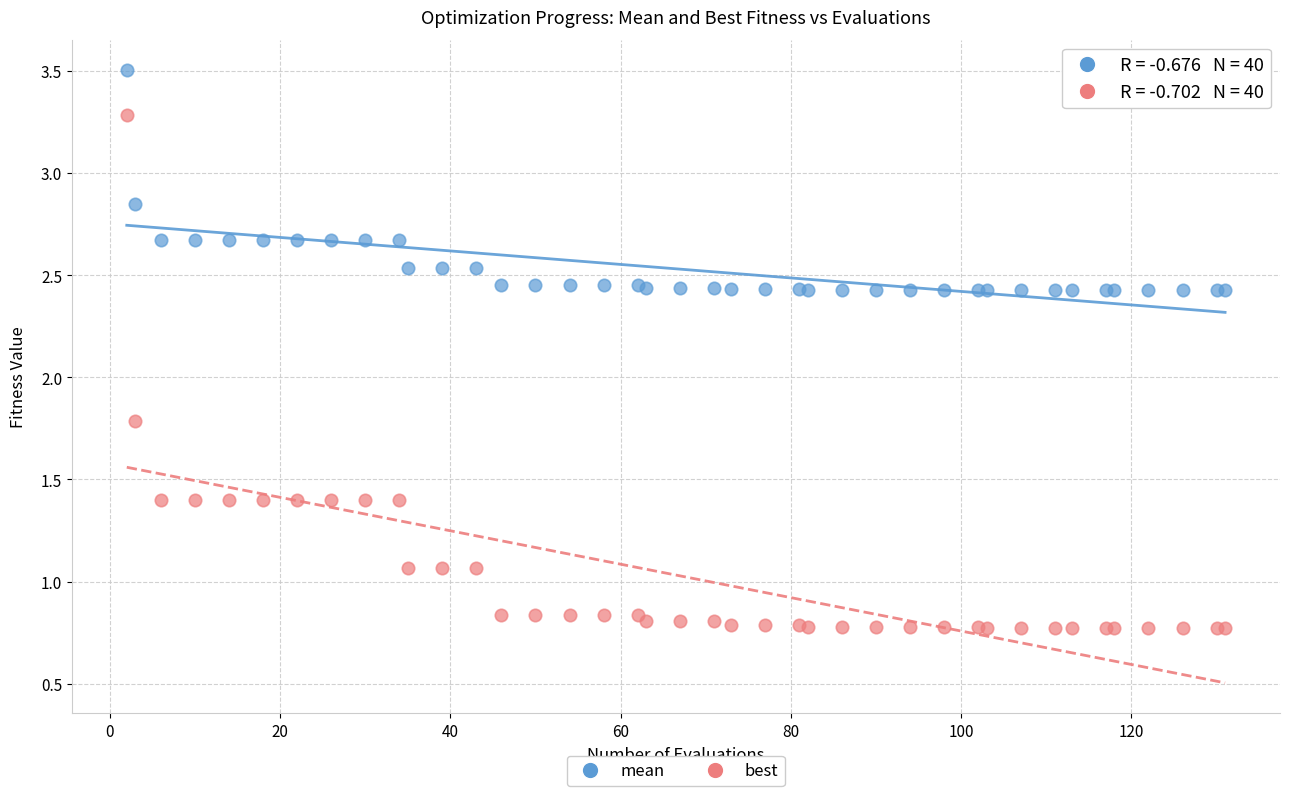

Across all series, what Y value is closest to 2?

1.8